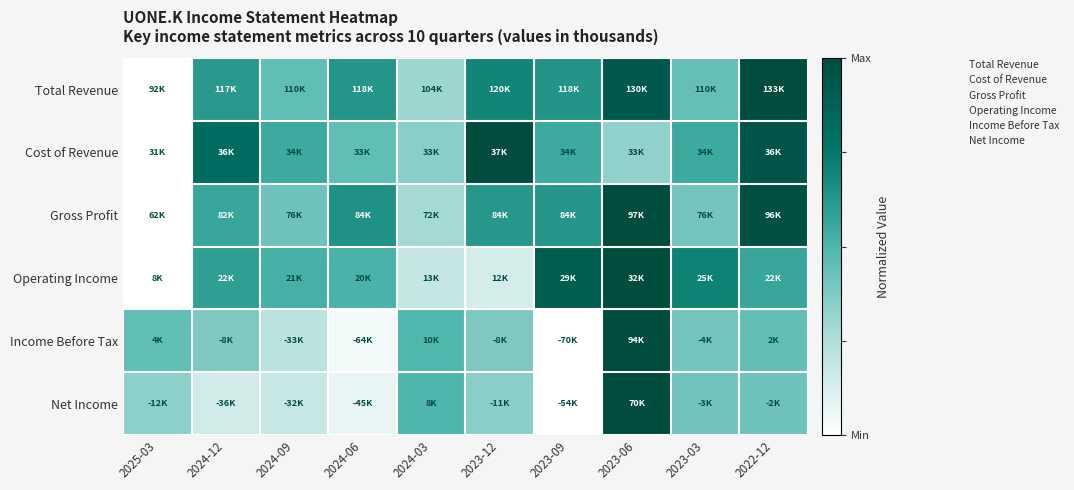

At which category is the sum across all series the highest?

2023-06